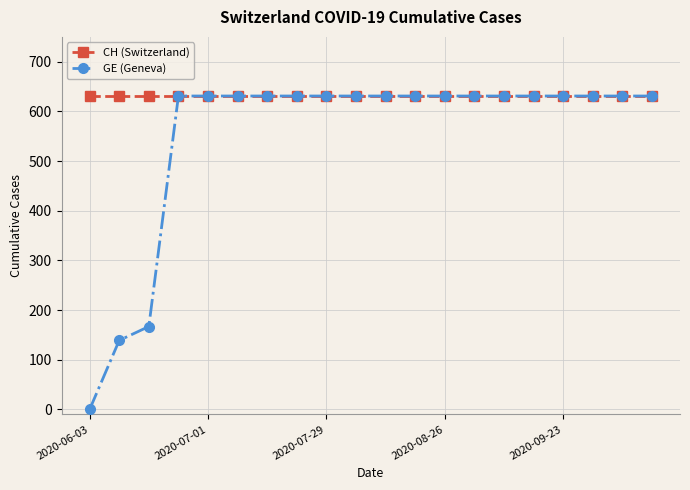

What is the maximum value for GE (Geneva)?

631